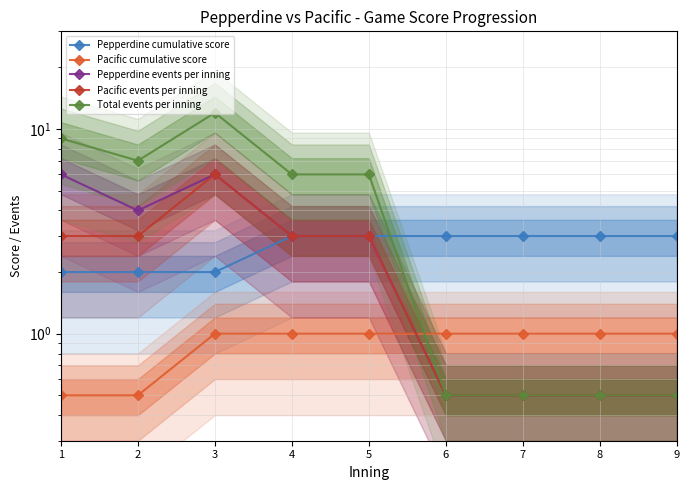

True or false: Pepperdine cumulative score and Pepperdine events per inning cross at least once.

False